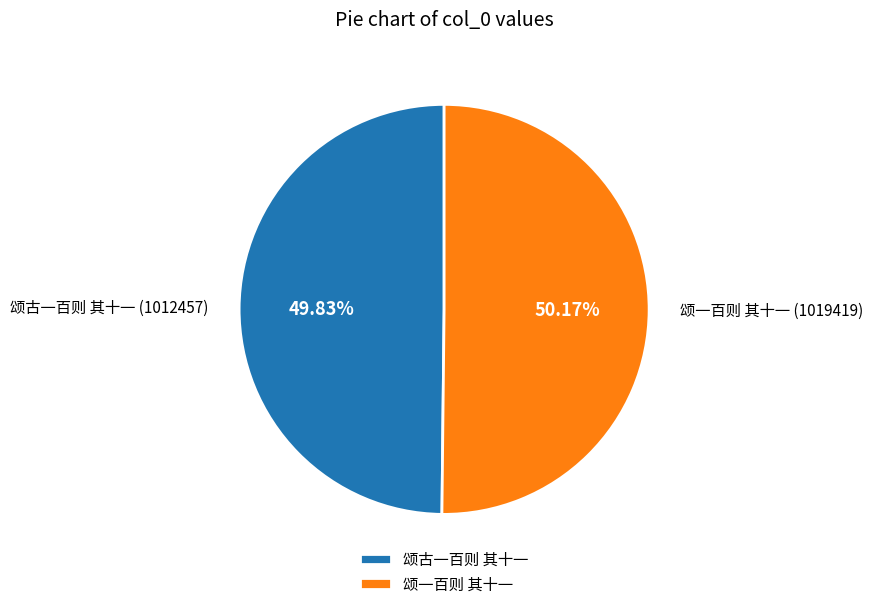

How many segments does this pie chart have?

2